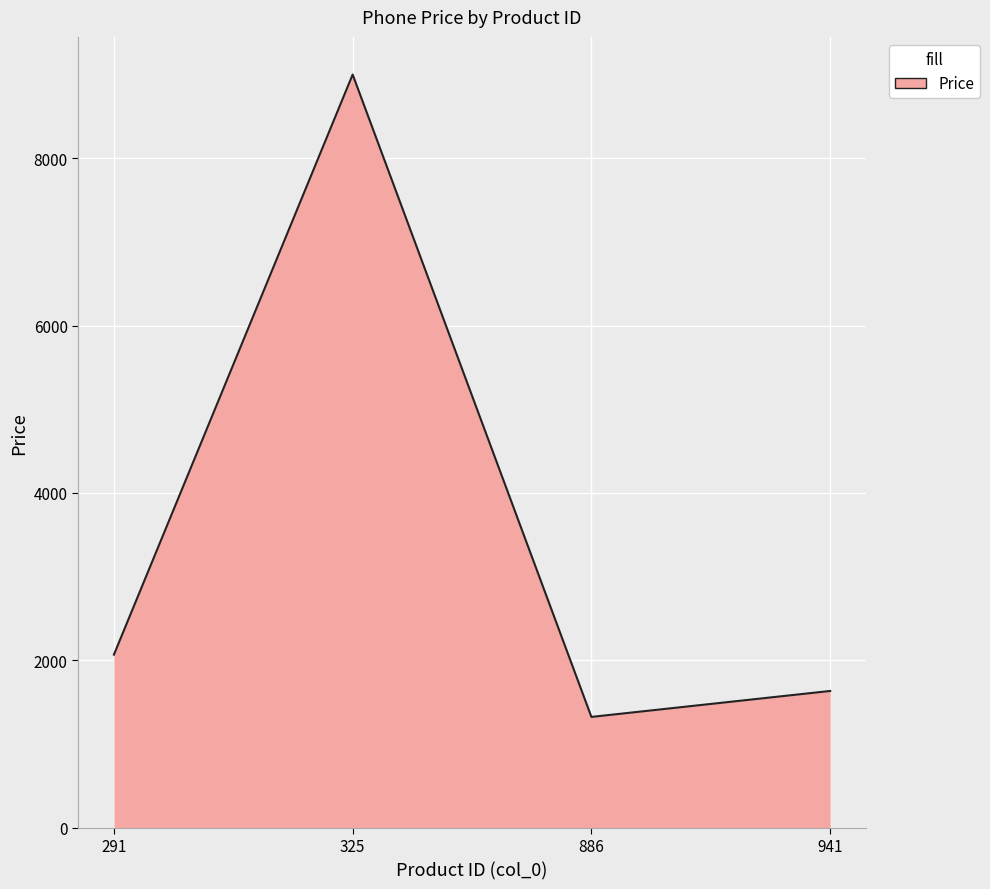

What is the average value?

3507